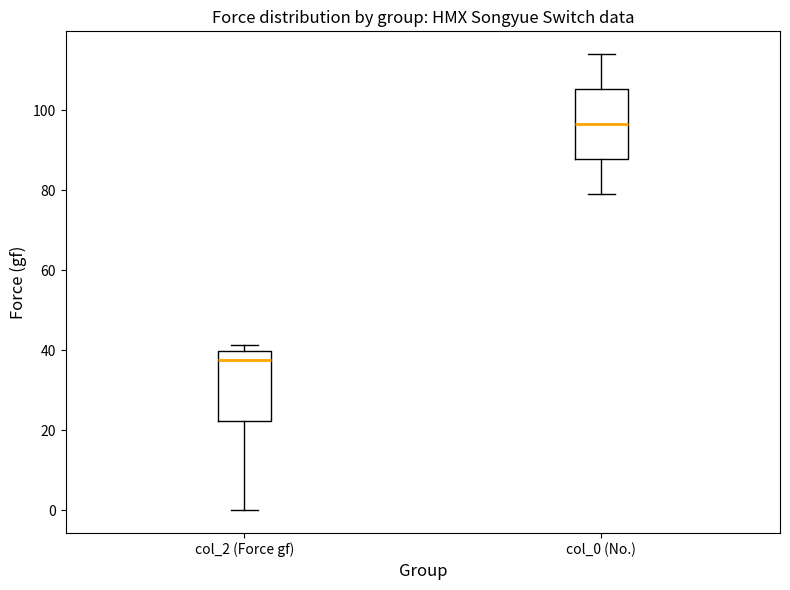

Which box has the lowest median line?

col_2 (Force gf)